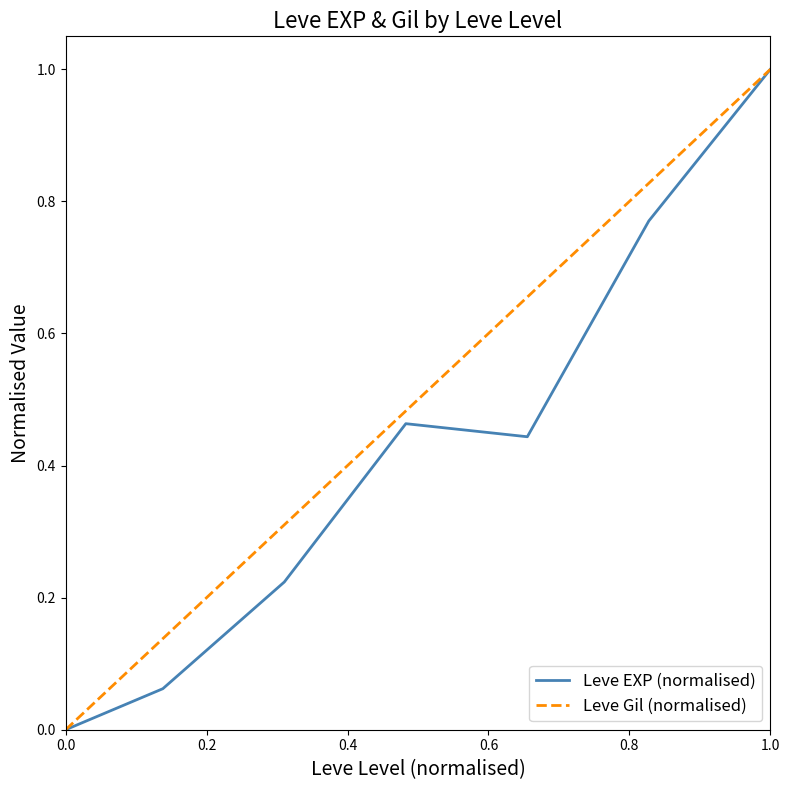

Which series has the largest total across all categories?

Leve Gil (normalised)